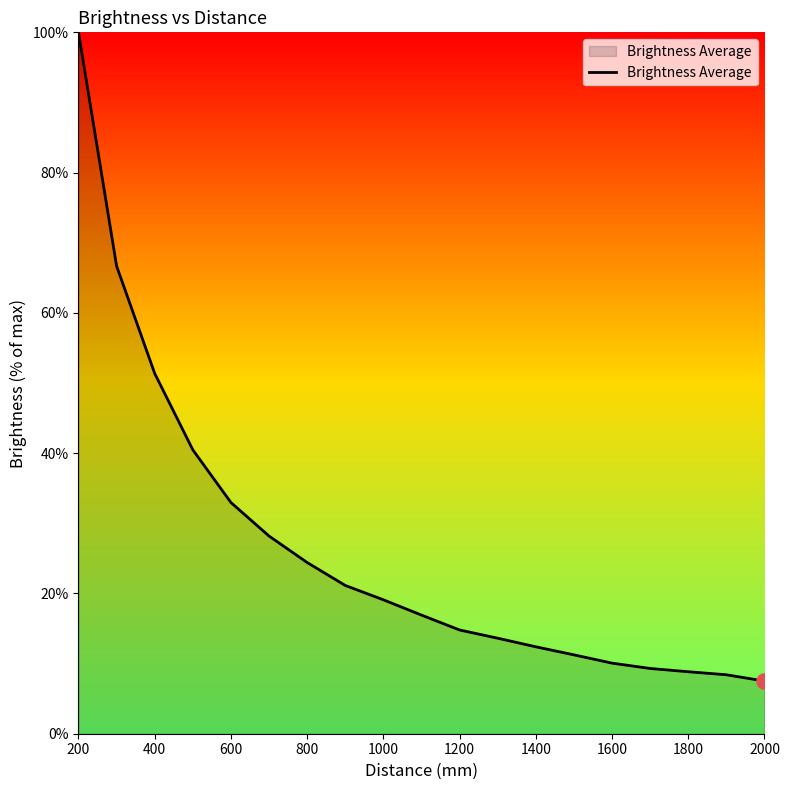

What is the difference between the maximum and minimum values?

92.5